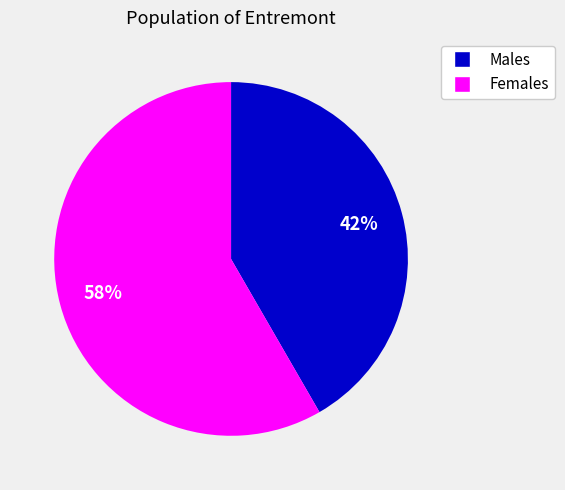

Is there a majority slice in this chart?

Yes